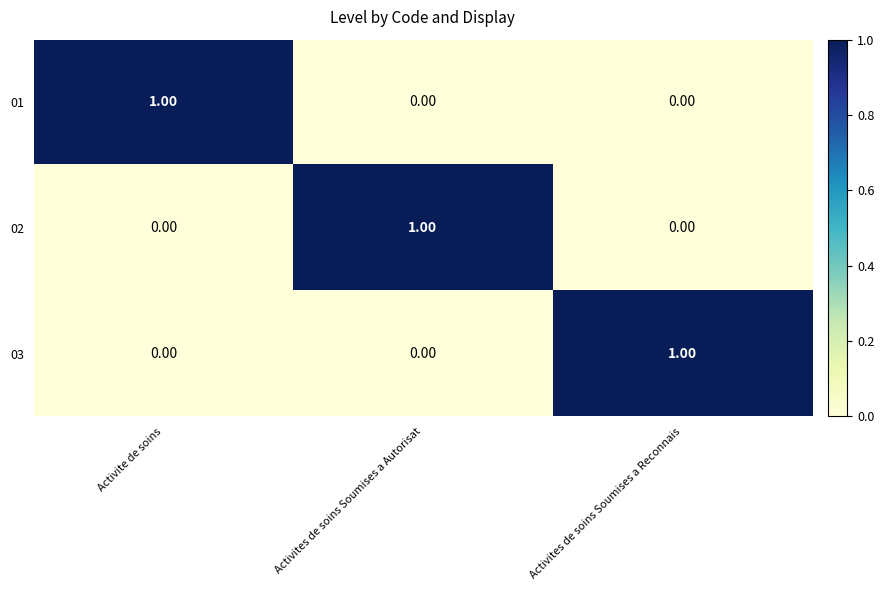

Which category has the highest value in the 02 series?

Activites de soins Soumises a Autorisat